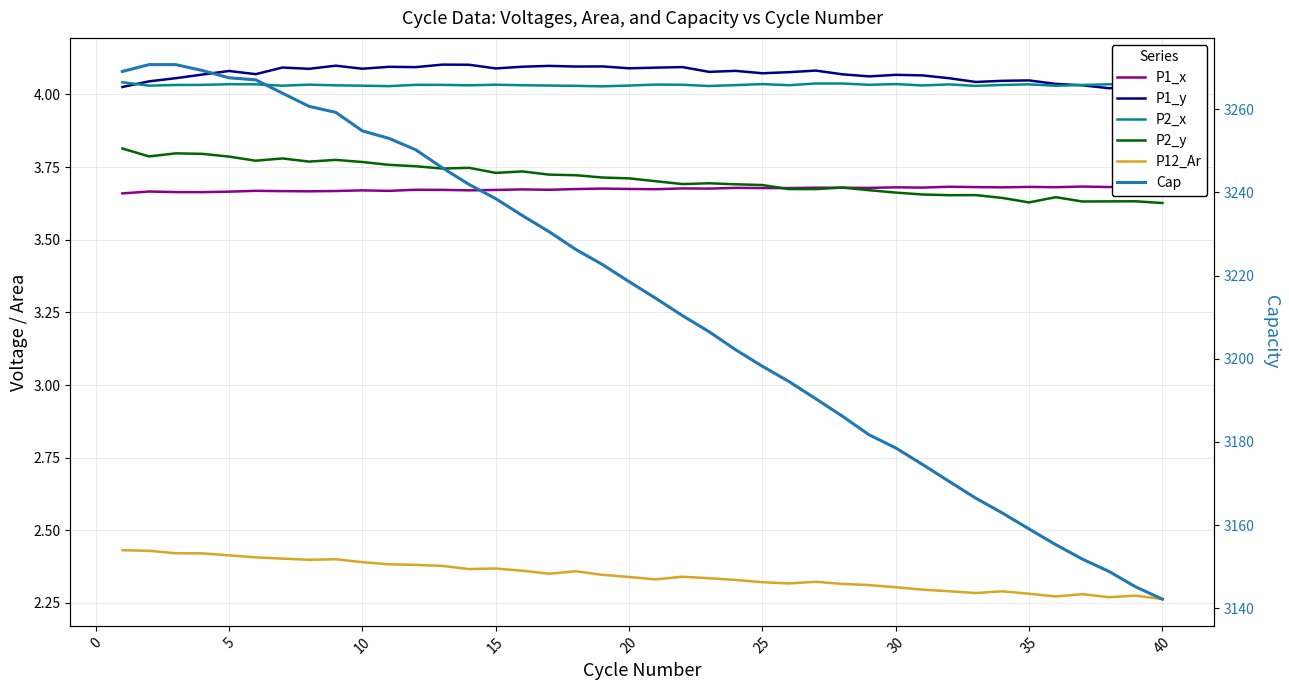

What is the sum of all P1_y values?

162.9